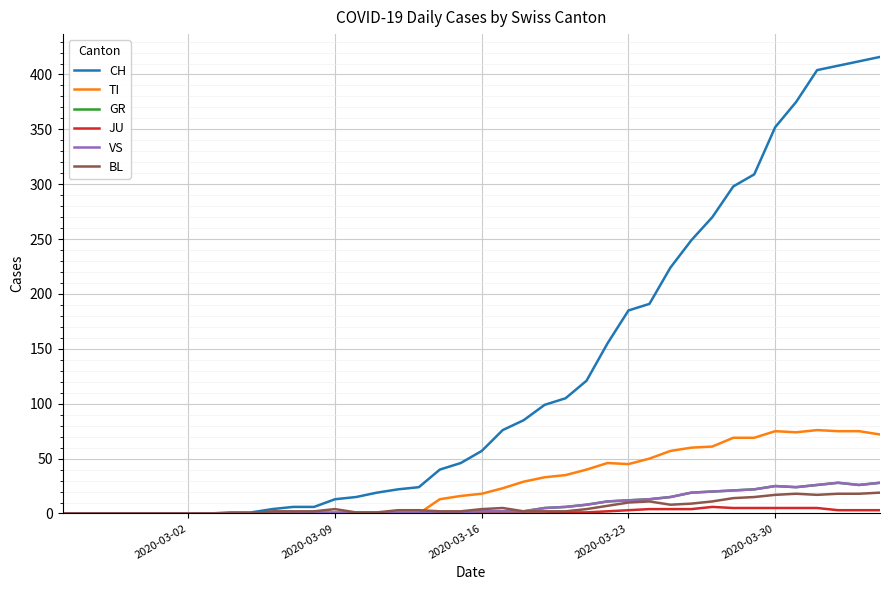

Does the chart display data point markers on the line(s)?

No